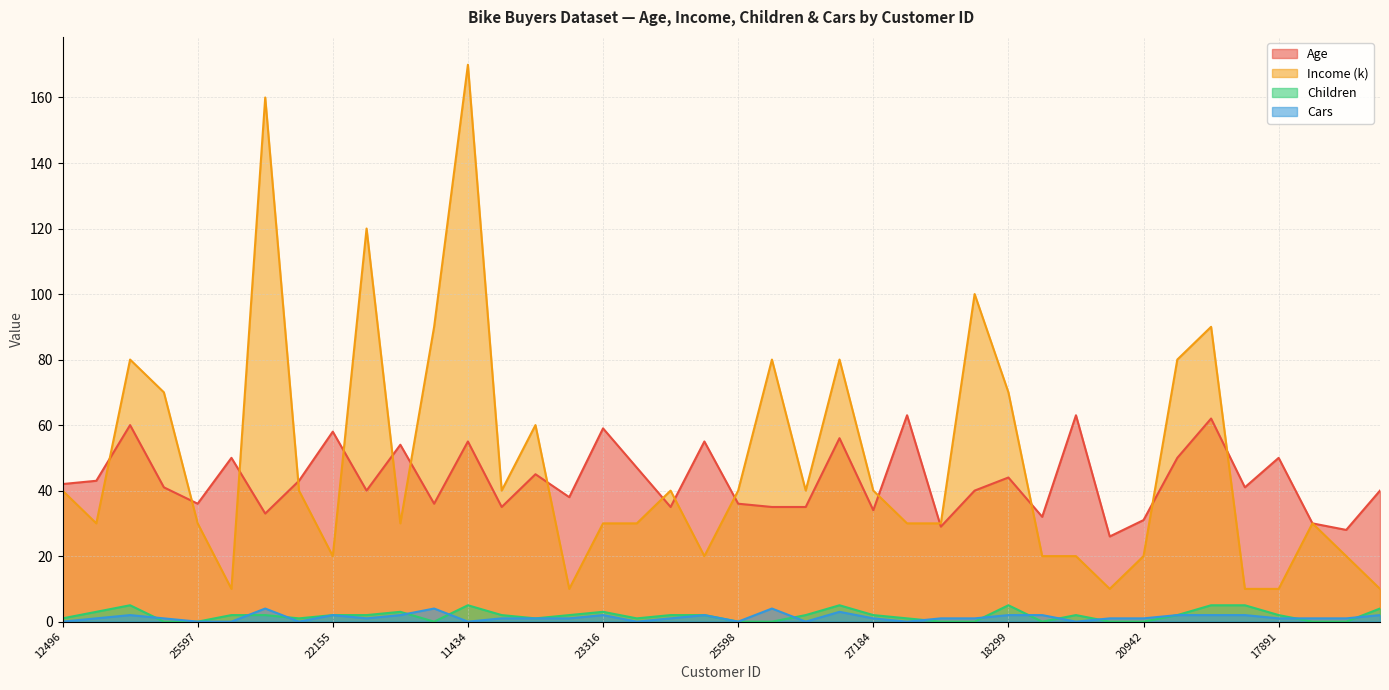

Where is Children nearest to the value 2?

13507